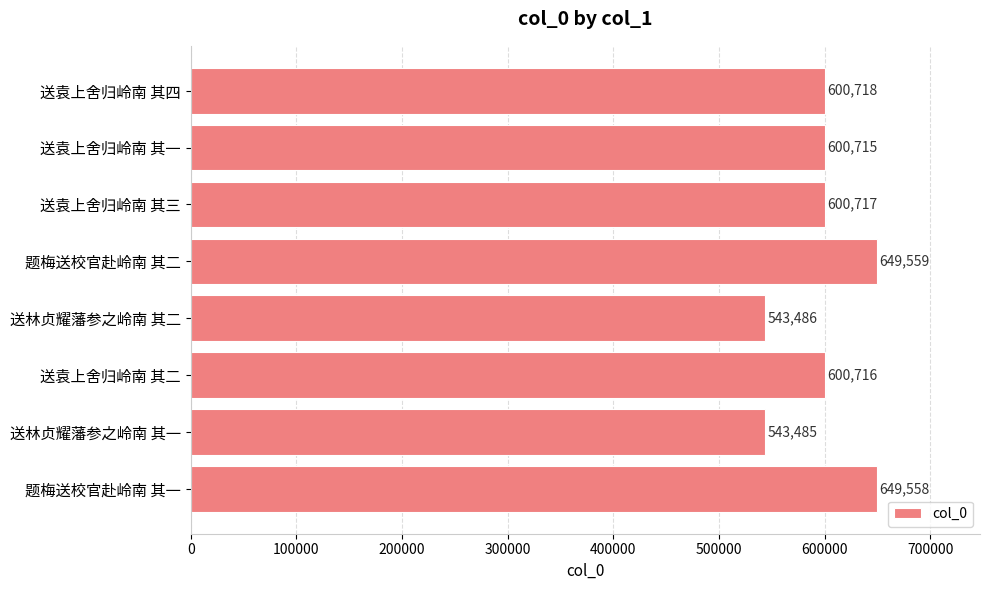

Count the number of data series in this chart.

1